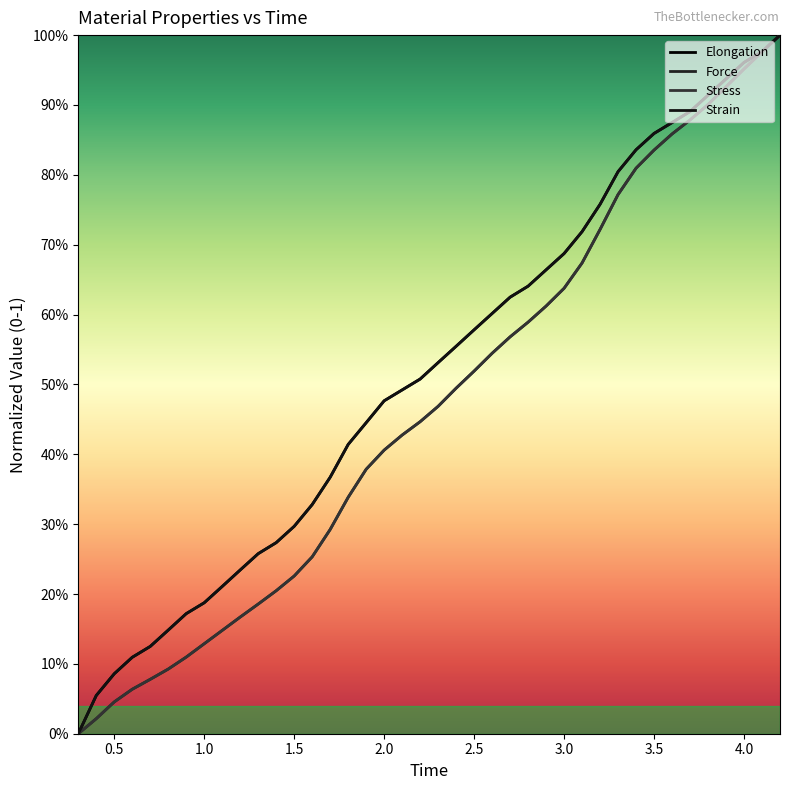

Is this an area chart (filled region under the line)?

No